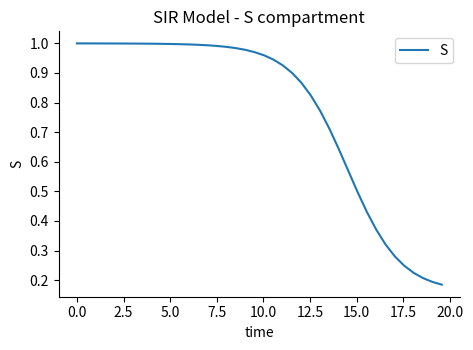

How many distinct data groups are displayed?

1